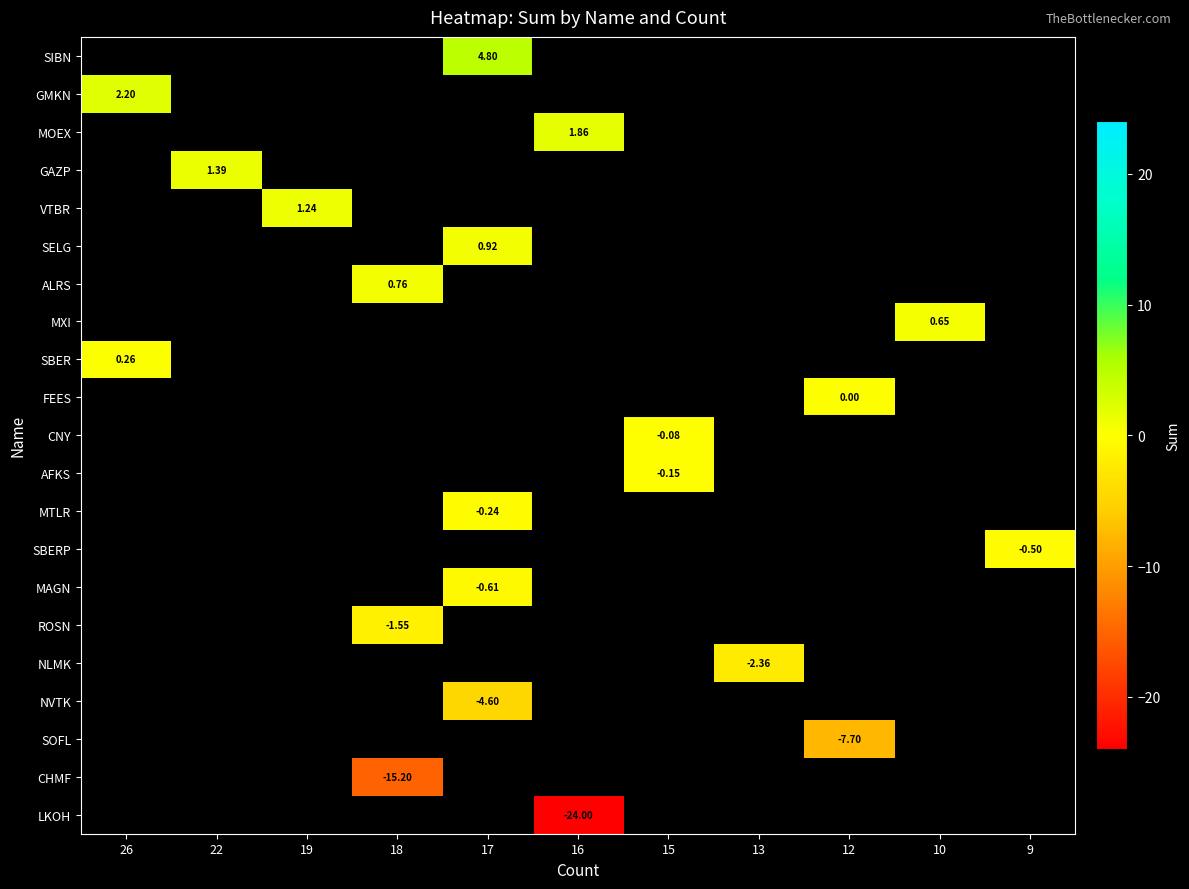

At which category does the chart reach its minimum across all series?

16